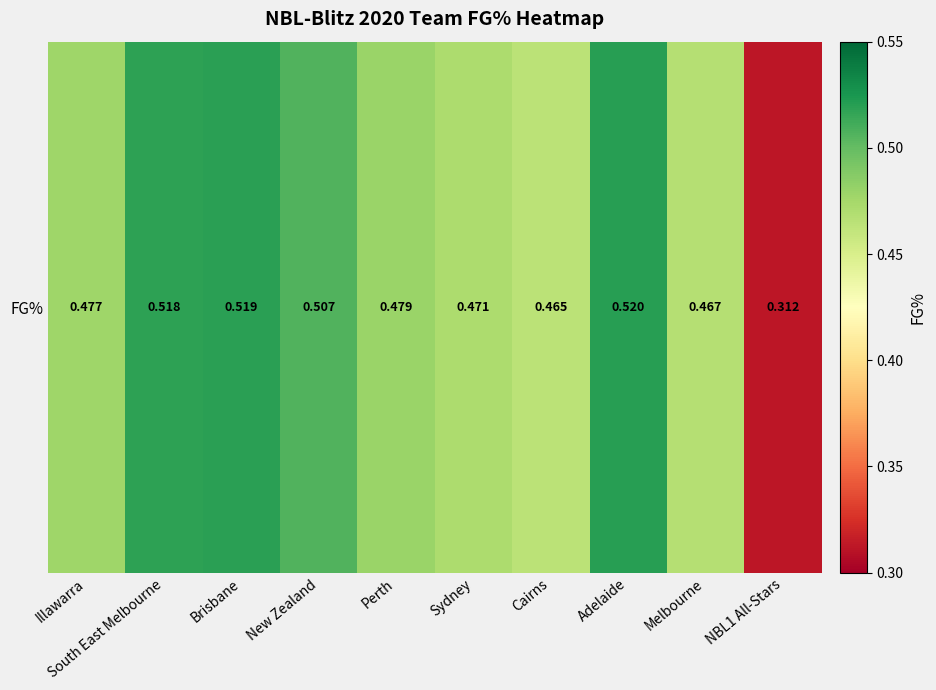

Rank the categories by value from highest to lowest.

Adelaide, Brisbane, South East Melbourne, New Zealand, Perth, Illawarra, Sydney, Melbourne, Cairns, NBL1 All-Stars